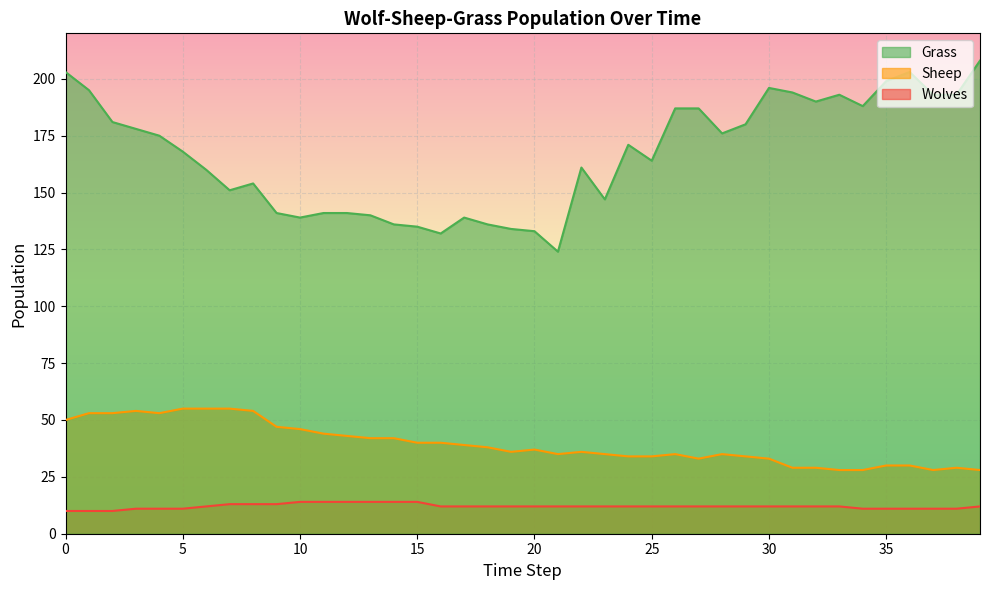

What is the sum of all Wolves values?

481